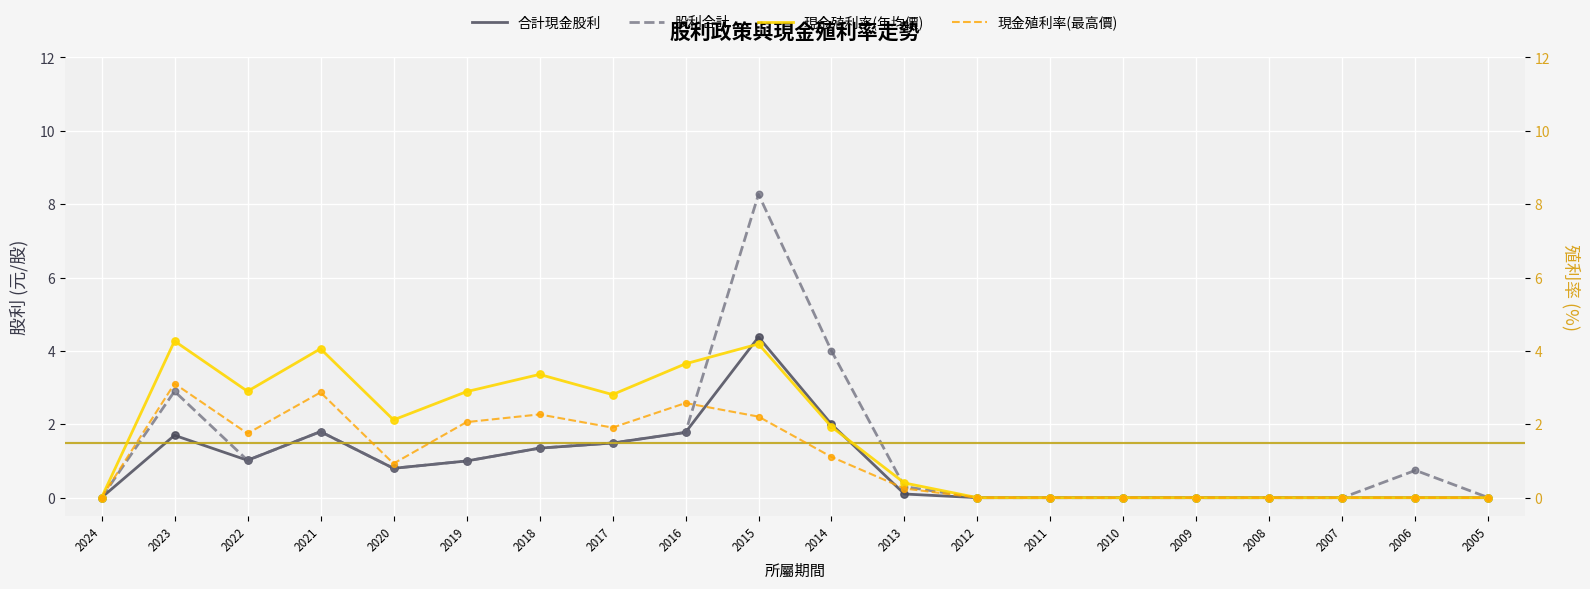

Which series has the widest spread of Y values?

股利合計